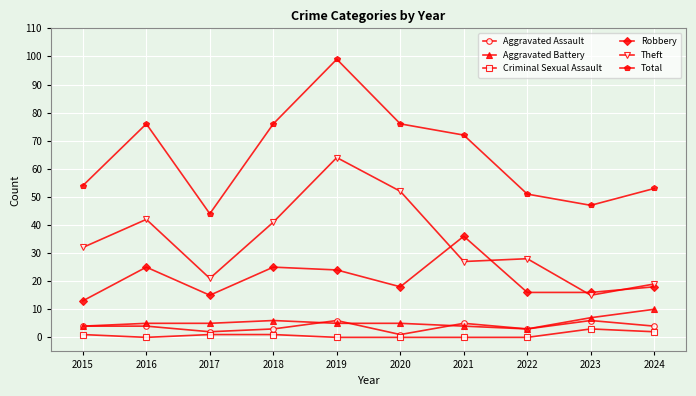

What are all the series names shown in the legend?

Aggravated Assault, Aggravated Battery, Criminal Sexual Assault, Robbery, Theft, Total